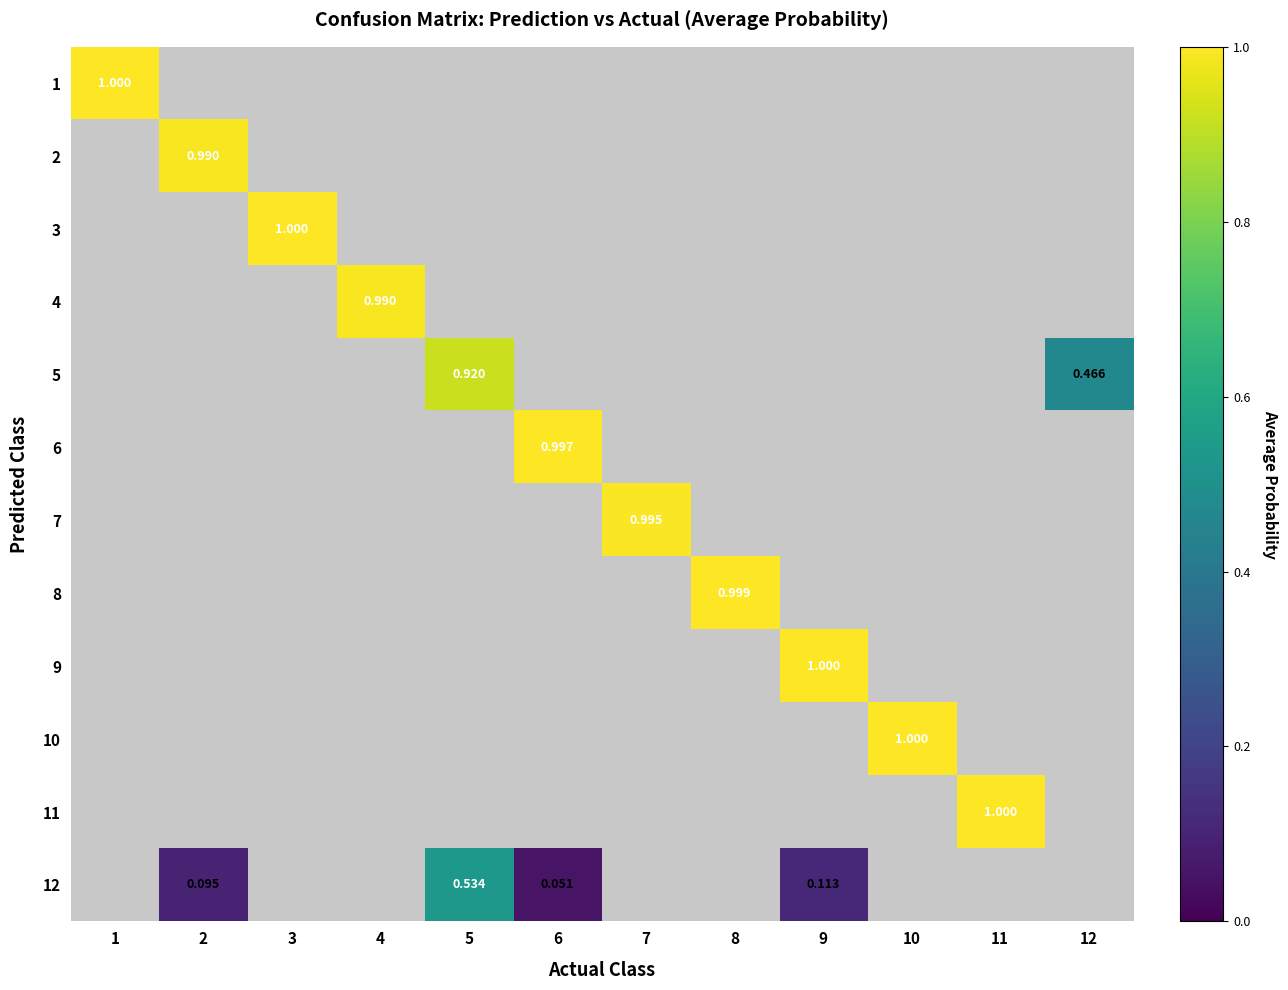

Which category has the highest value in the 10 series?

10